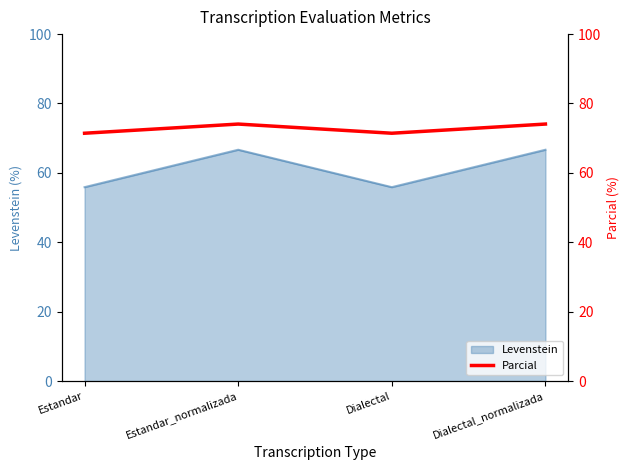

Is it true that the value at Estandar_normalizada is 20.6?

False